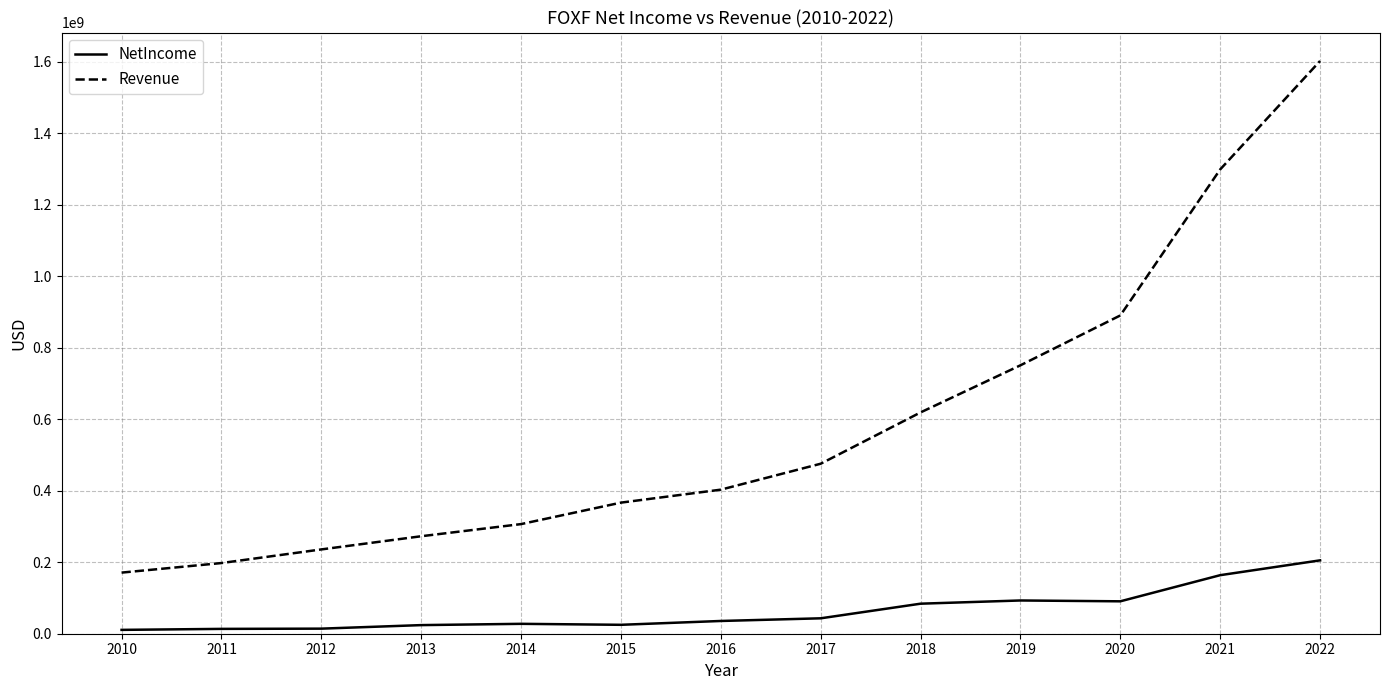

Which series has the largest total across all categories?

Revenue